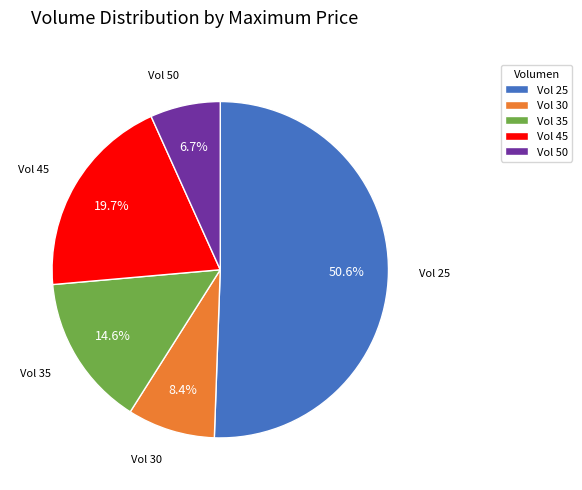

What portion of the pie excludes Vol 45?

80.3%